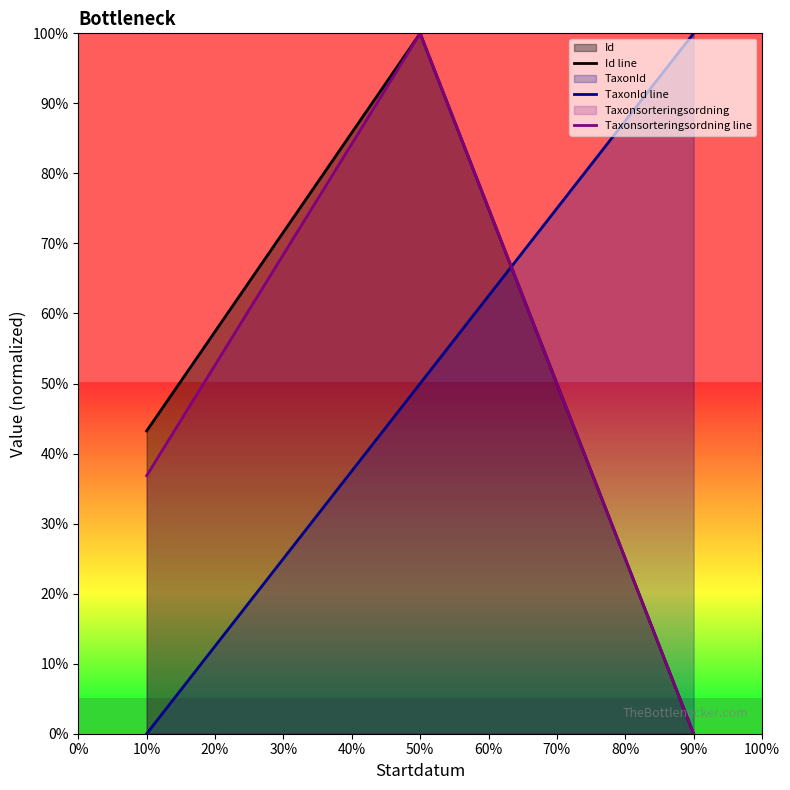

What is the sum of the Taxonsorteringsordning line values at 10% and 50%?

136.8